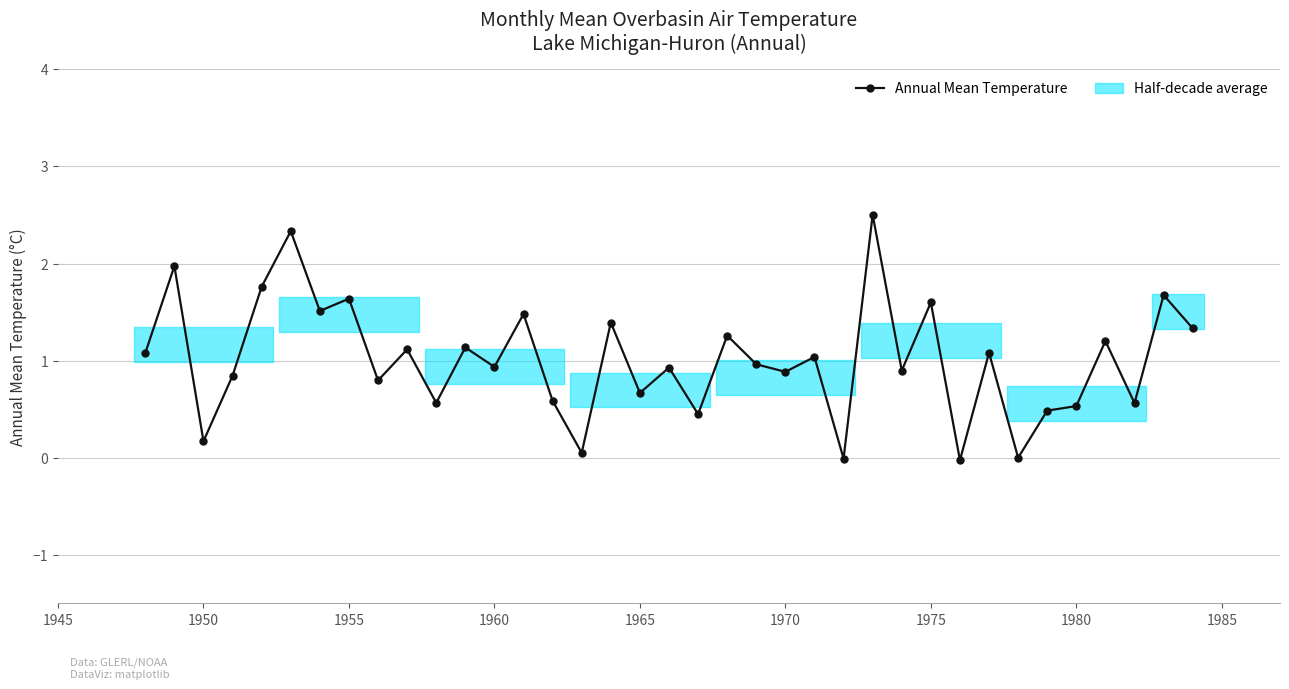

True or false: the data has more than 1 interior local peaks.

True